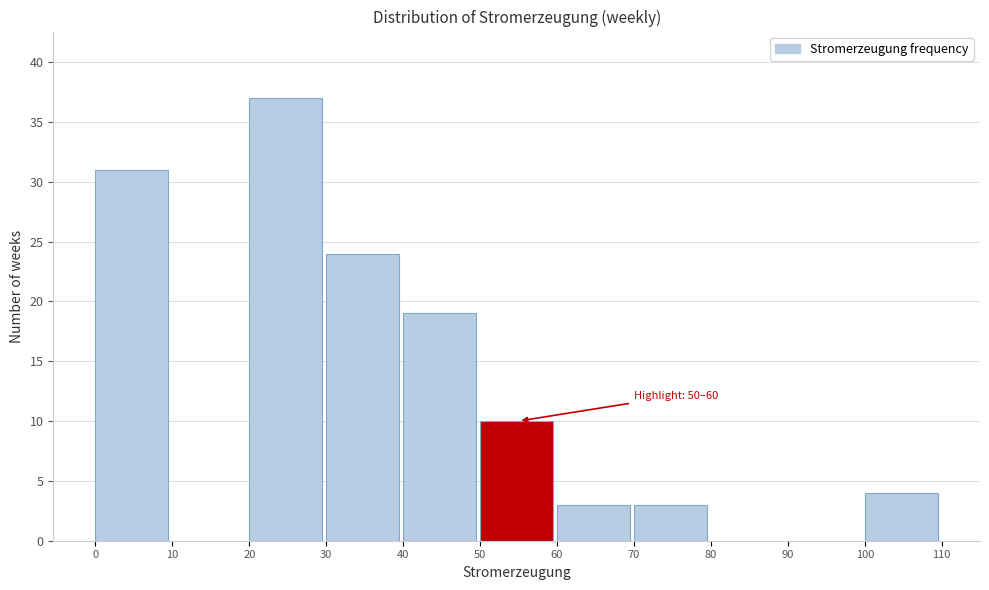

Which range on the x-axis has the tallest bar?

20 to 30